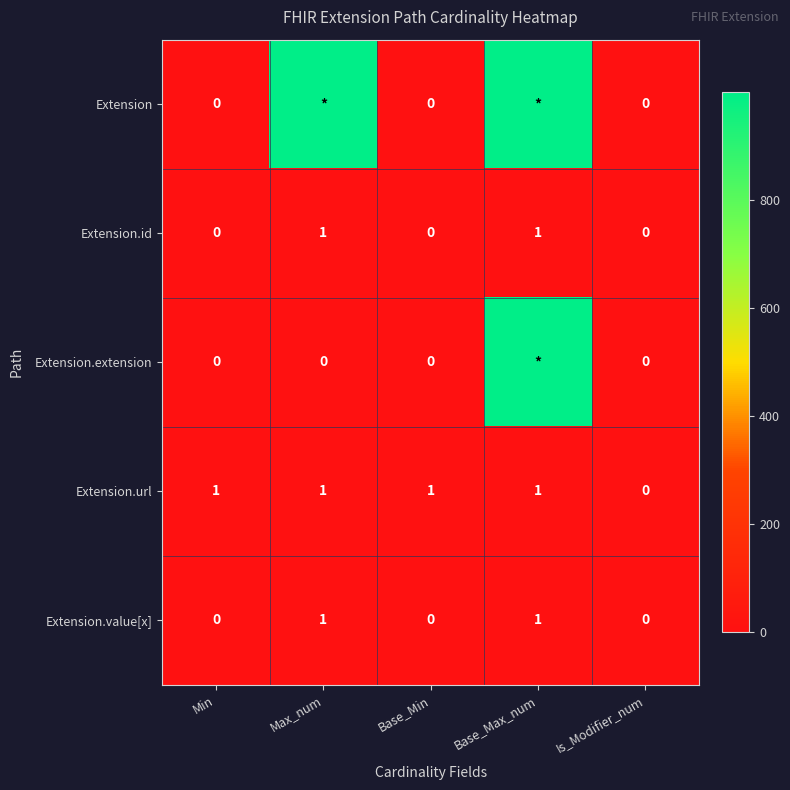

Where is Extension.url nearest to the value 0?

Is_Modifier_num